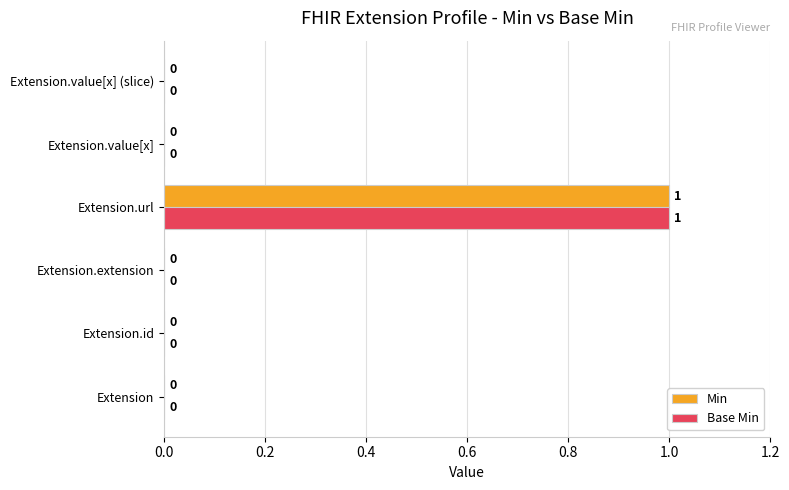

Is the value of Base Min at Extension.id greater than the value of Min at Extension.url?

No